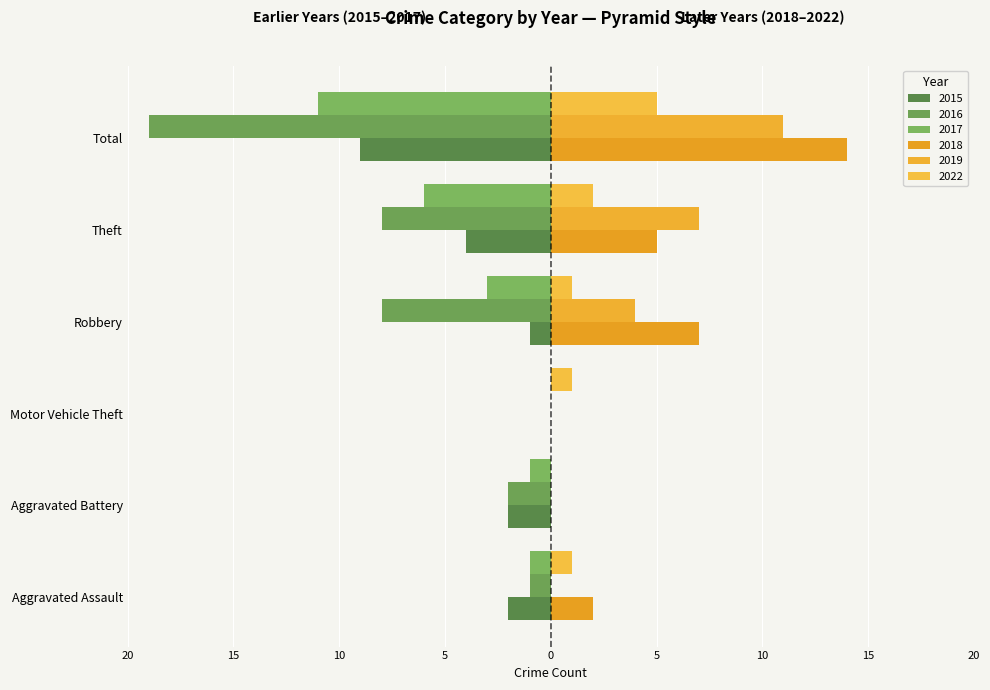

What position from the left is Motor Vehicle Theft?

3